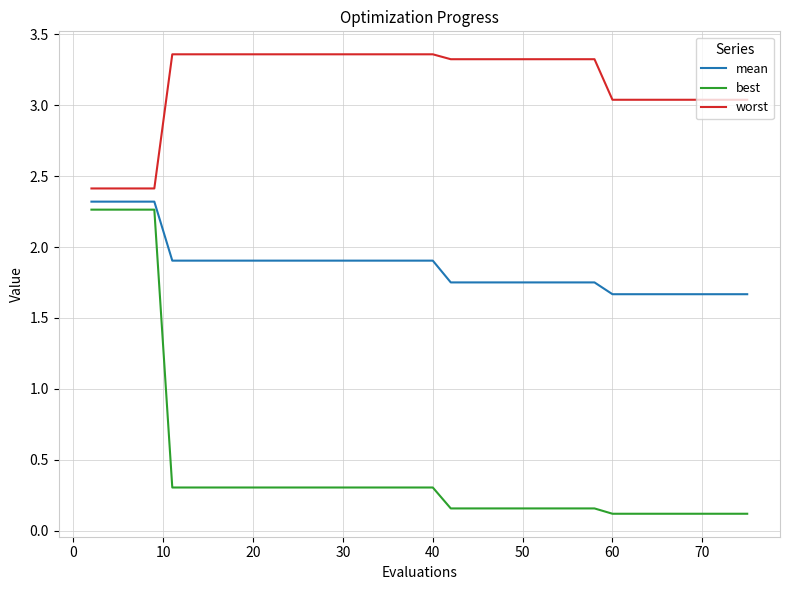

What is the difference between the maximum and second lowest values in the mean series?

0.7